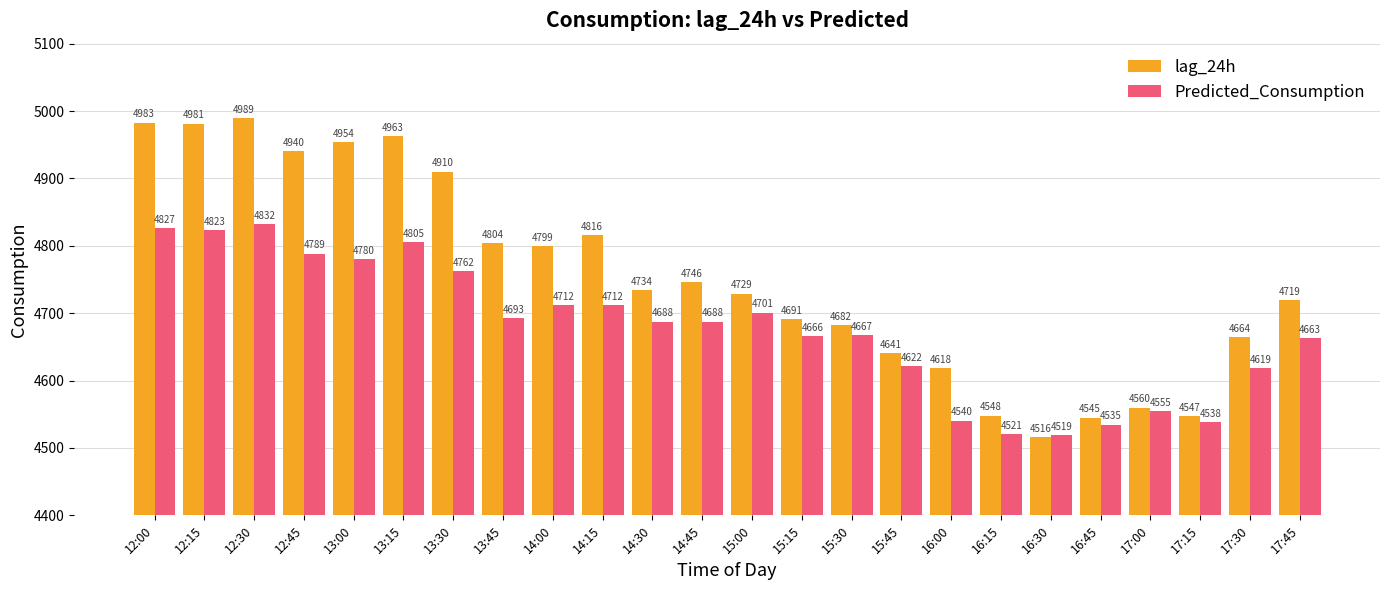

Count the number of data series in this chart.

2